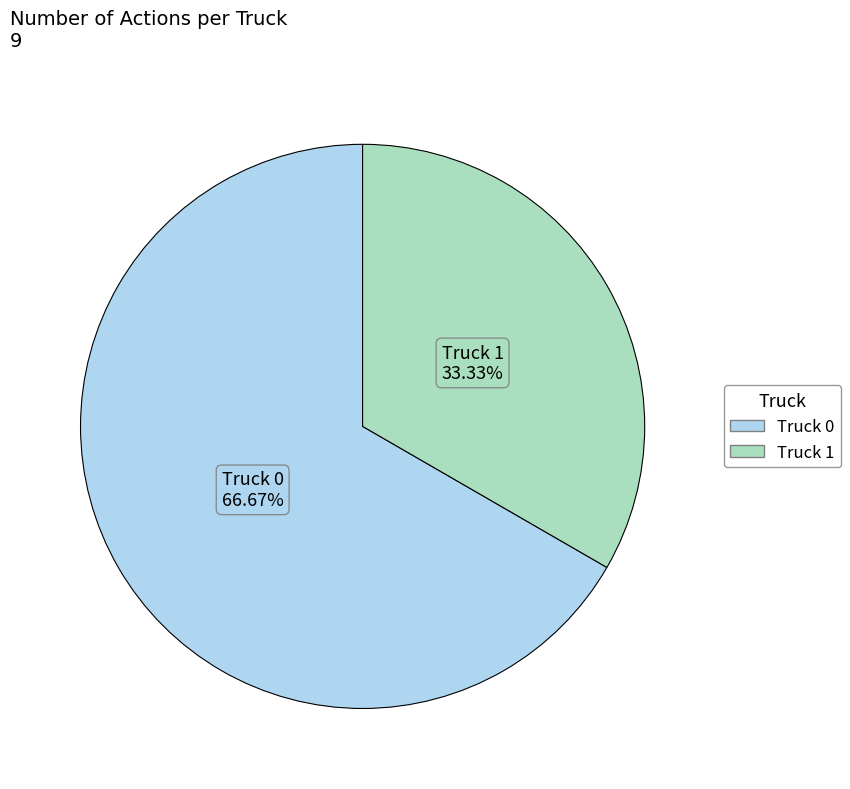

Rank the categories by value from lowest to highest.

Truck 1, Truck 0